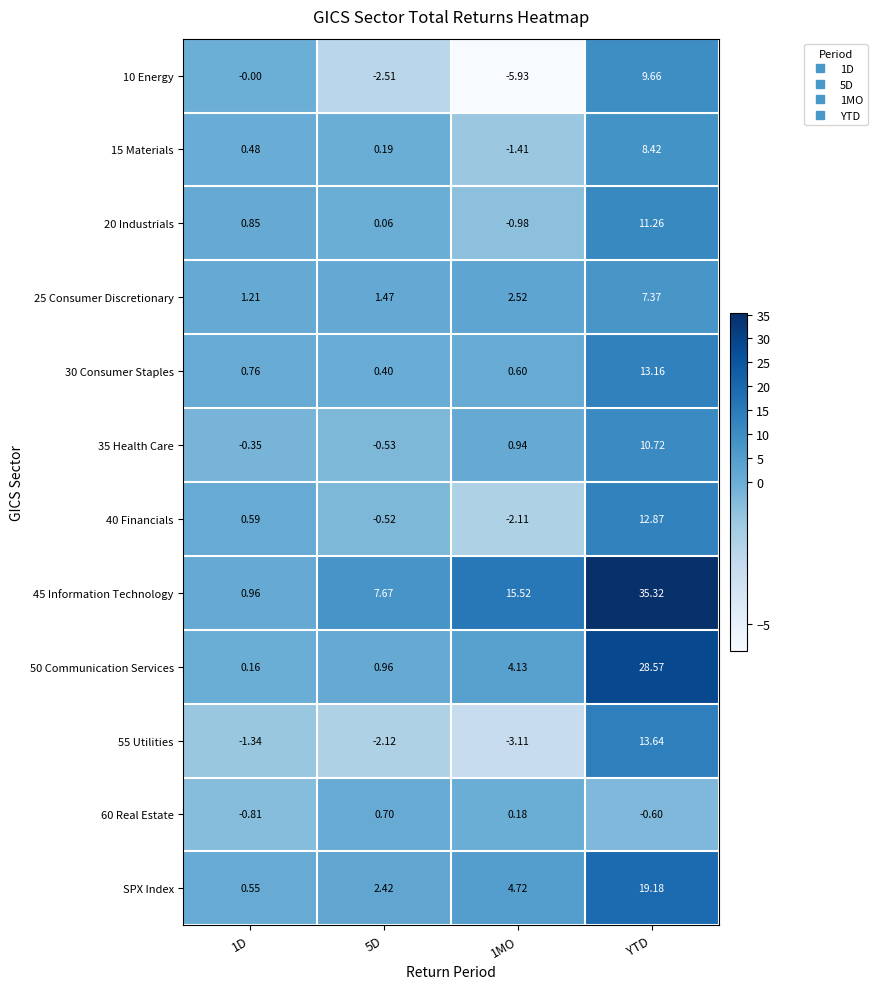

At which label does 55 Utilities first exceed -1?

YTD